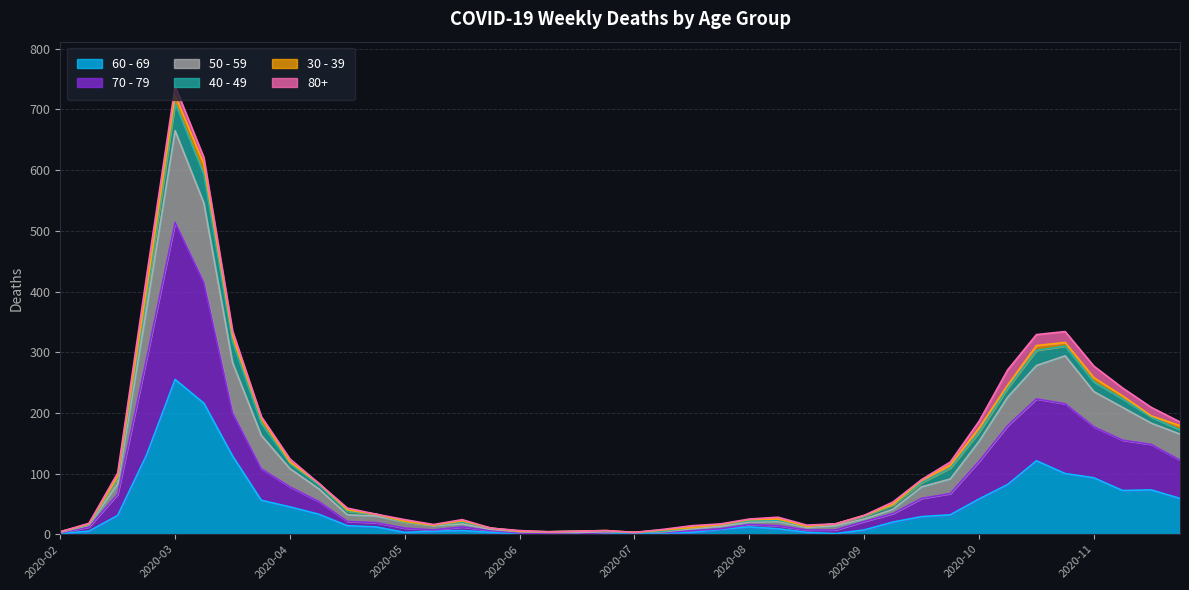

At which category is the sum across all series the highest?

2020-03